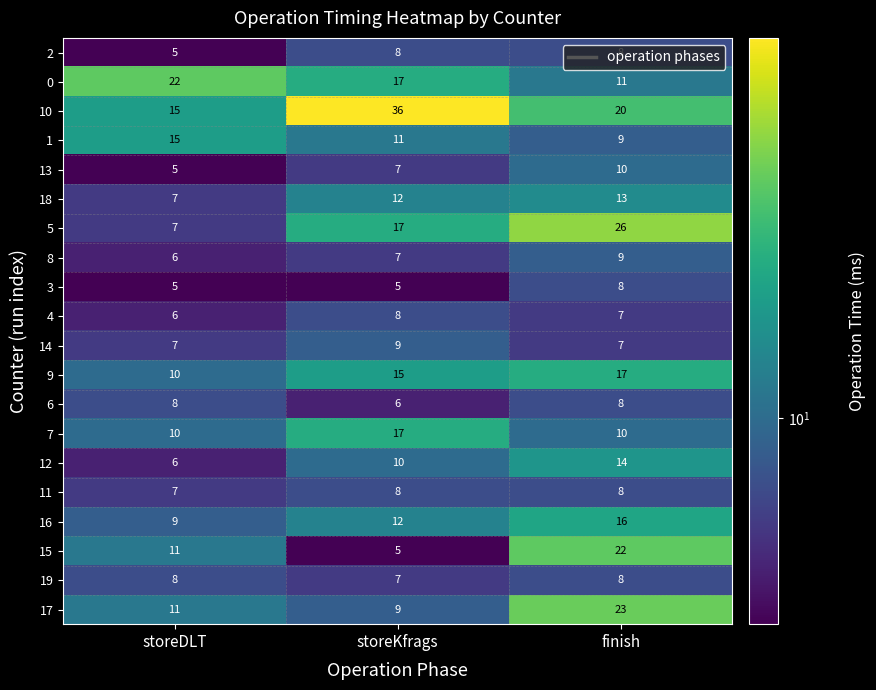

Is the value of 2 at storeKfrags greater than the value of 15 at finish?

No